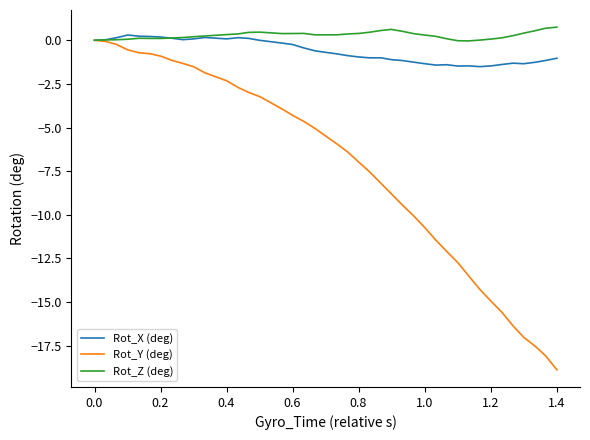

What is the minimum value for Rot_Y (deg)?

-18.9